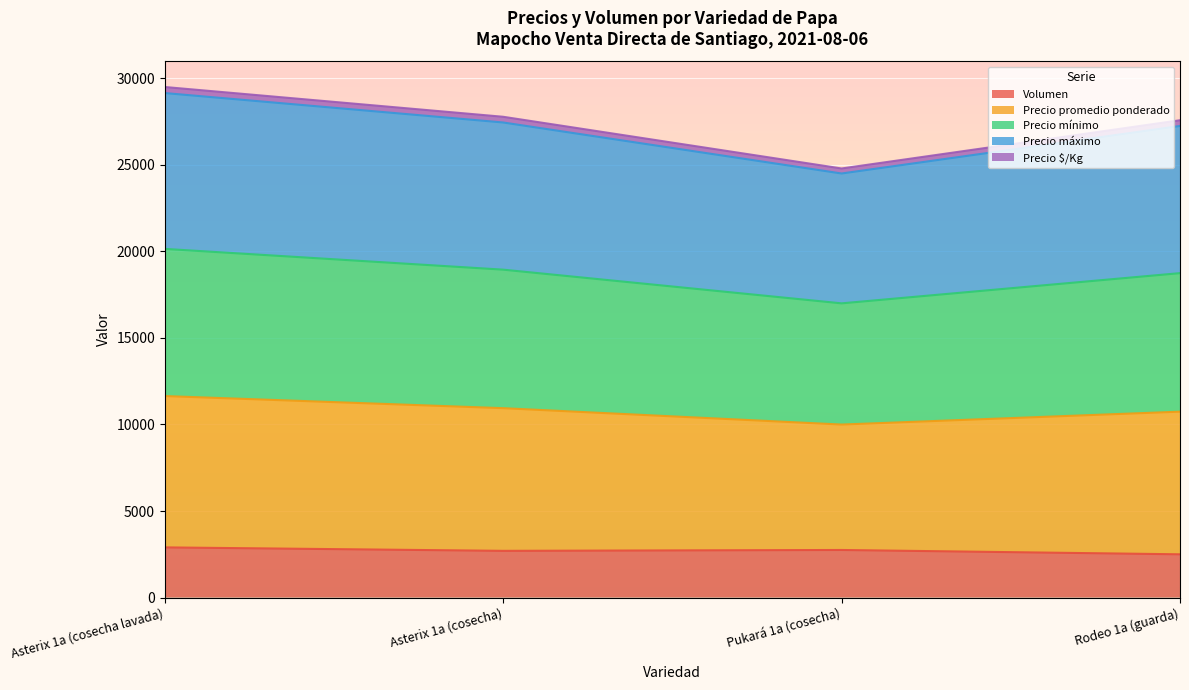

At which category does Precio mínimo reach its first local valley?

Pukará 1a (cosecha)